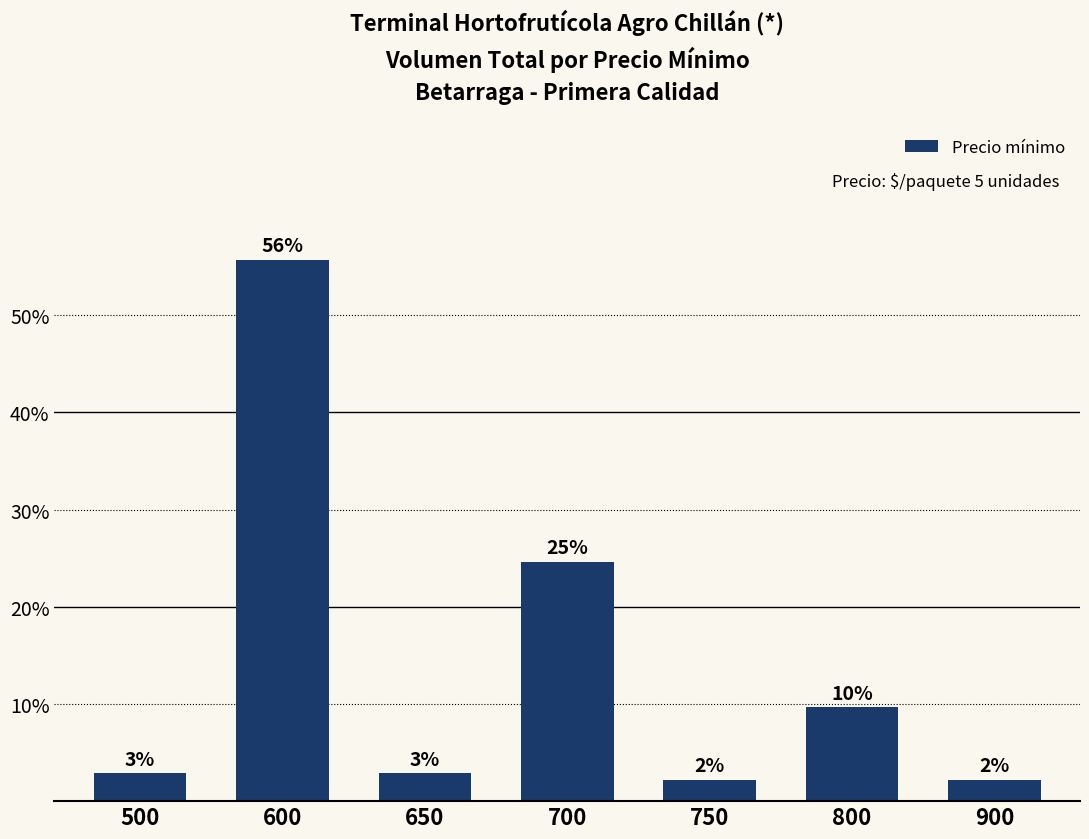

Is it true that the value at 600 is 29.7?

False